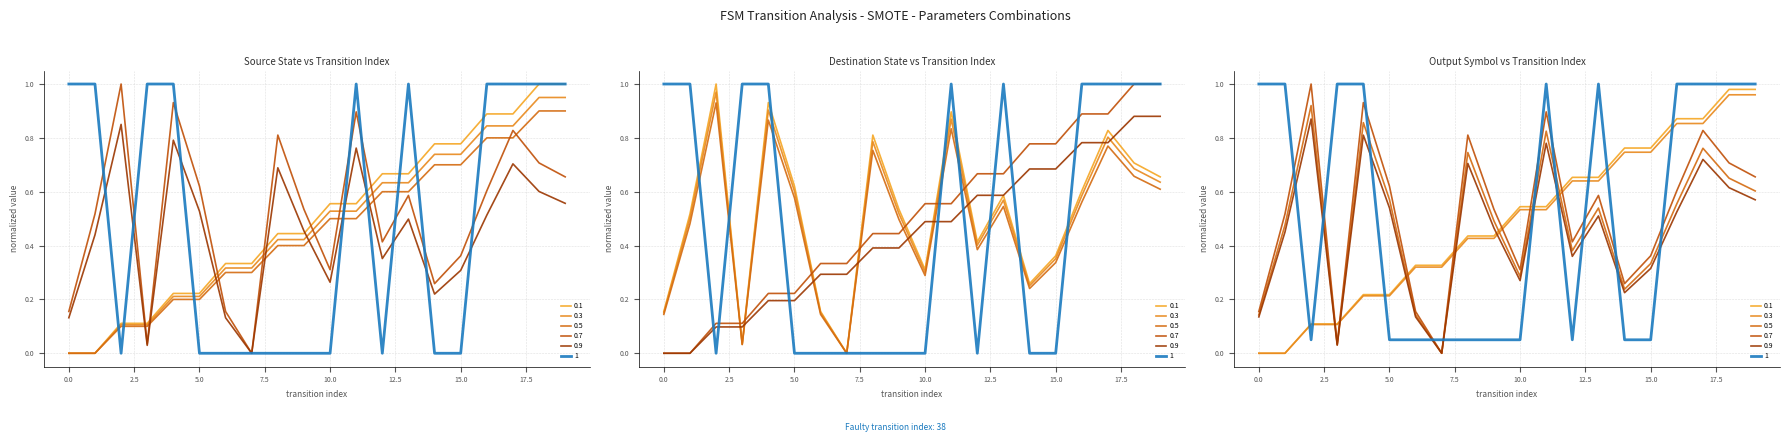

True or false: output_symbol and transition_index cross at least once.

True